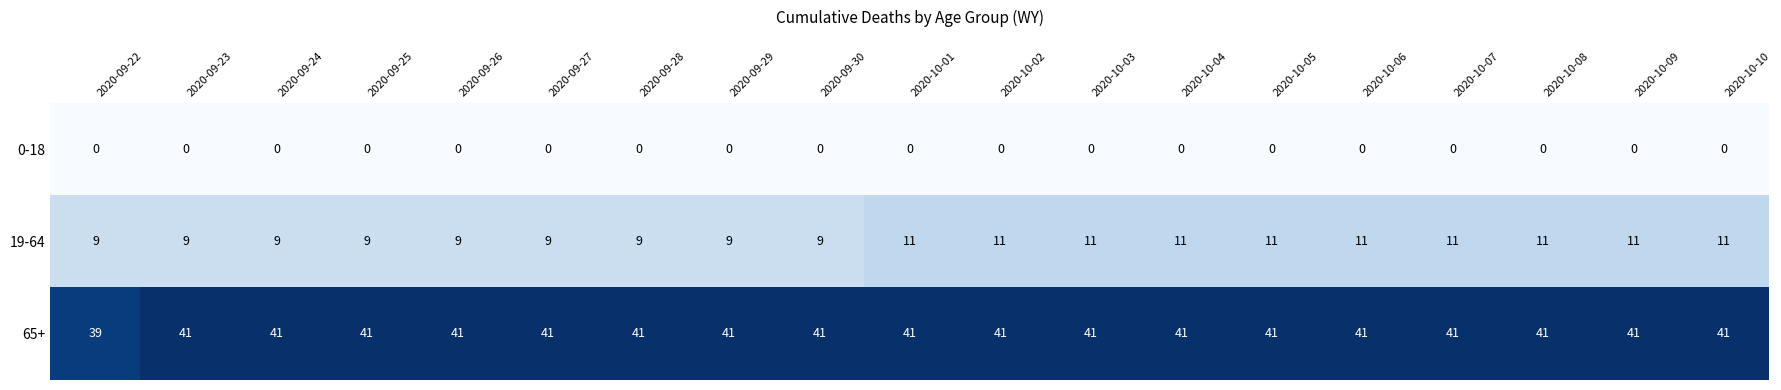

Where is 65+ nearest to the value 40?

2020-09-22